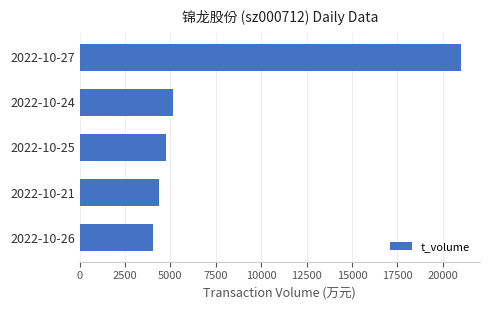

What is the difference between the second highest and minimum values?

1150